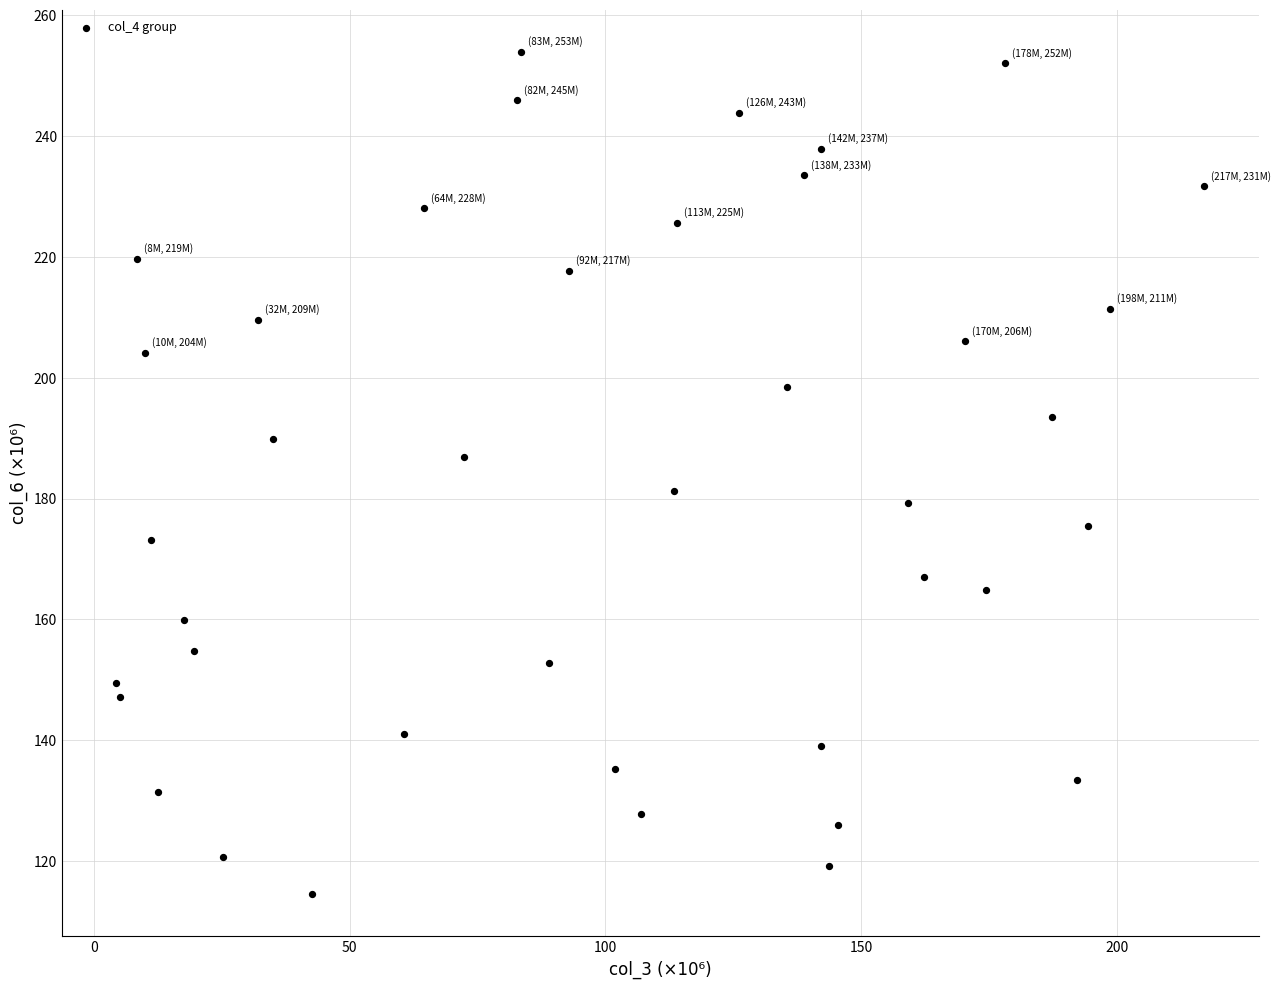

What is the range of X values (max minus min)?

212.8